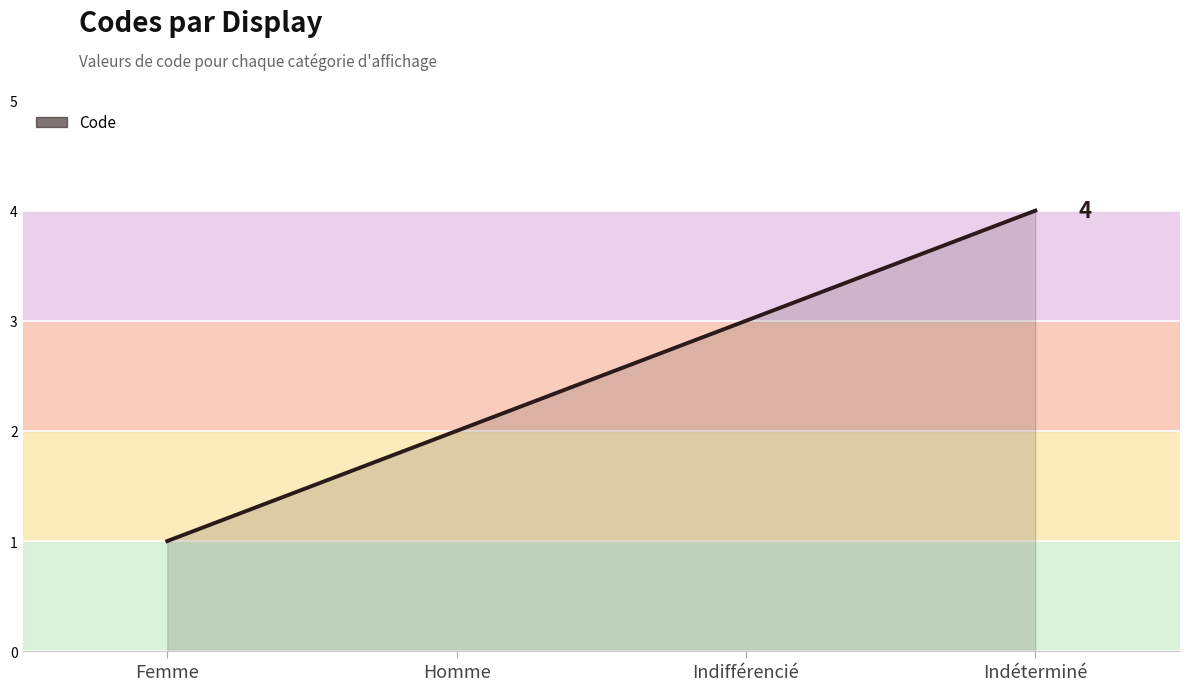

Reading left to right, extract all data points from this chart.

Femme=1	Homme=2	Indifférencié=3	Indéterminé=4